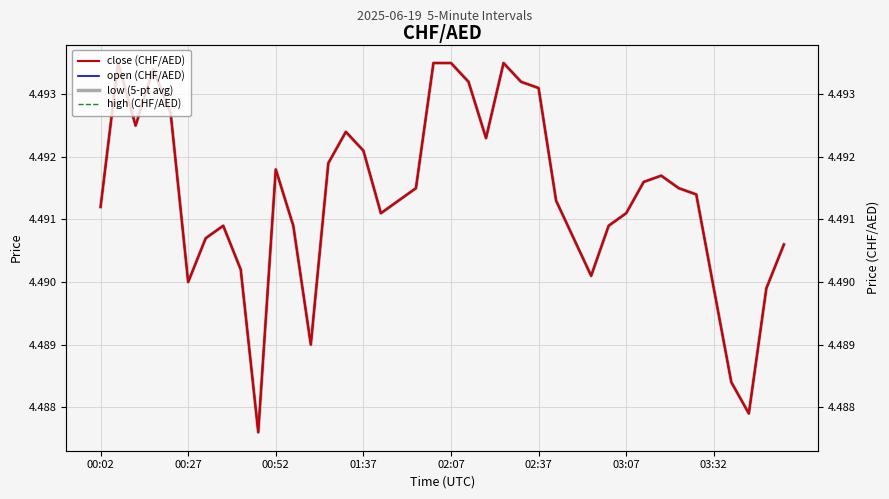

Count the number of data series in this chart.

4